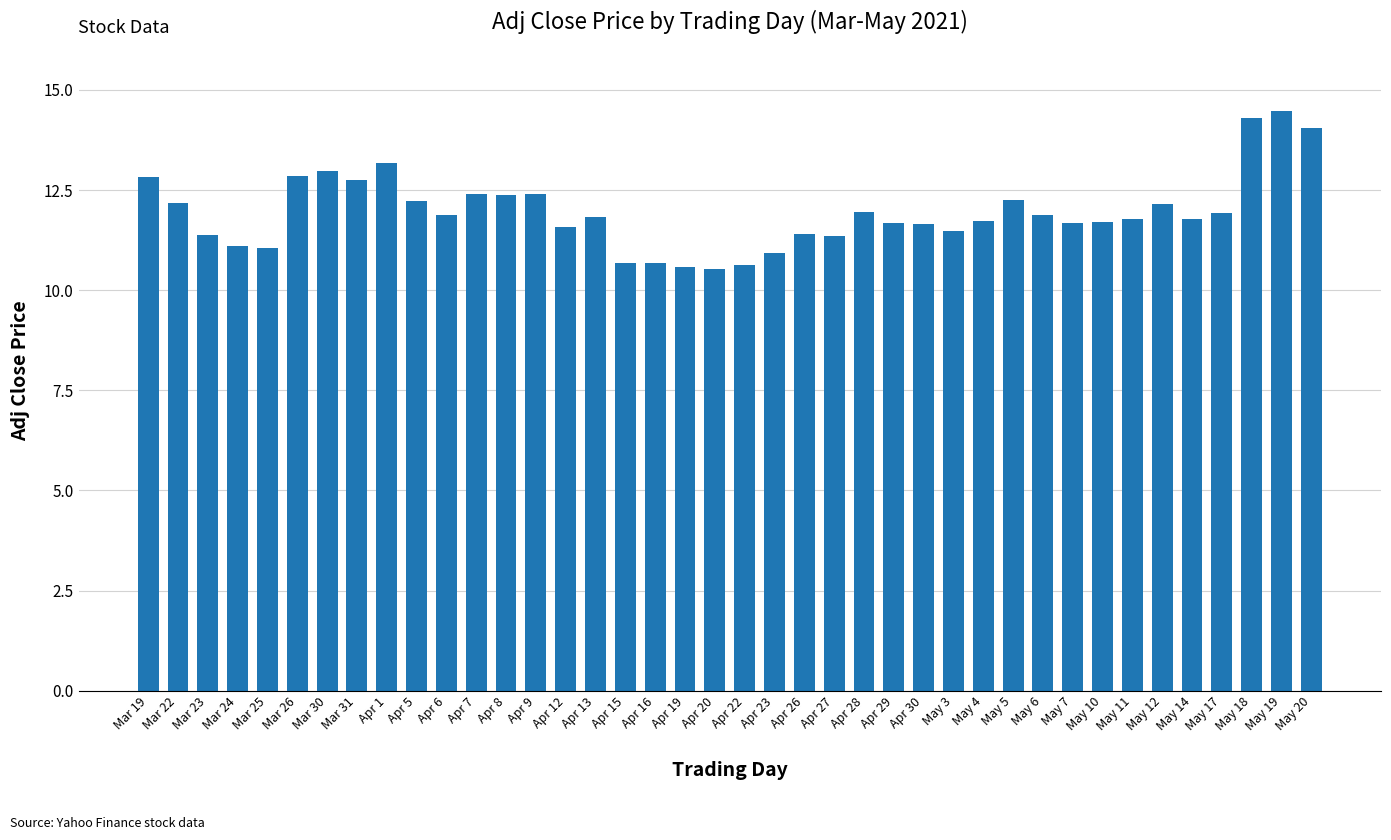

True or false: the data shows 16.6 at Apr 6.

False